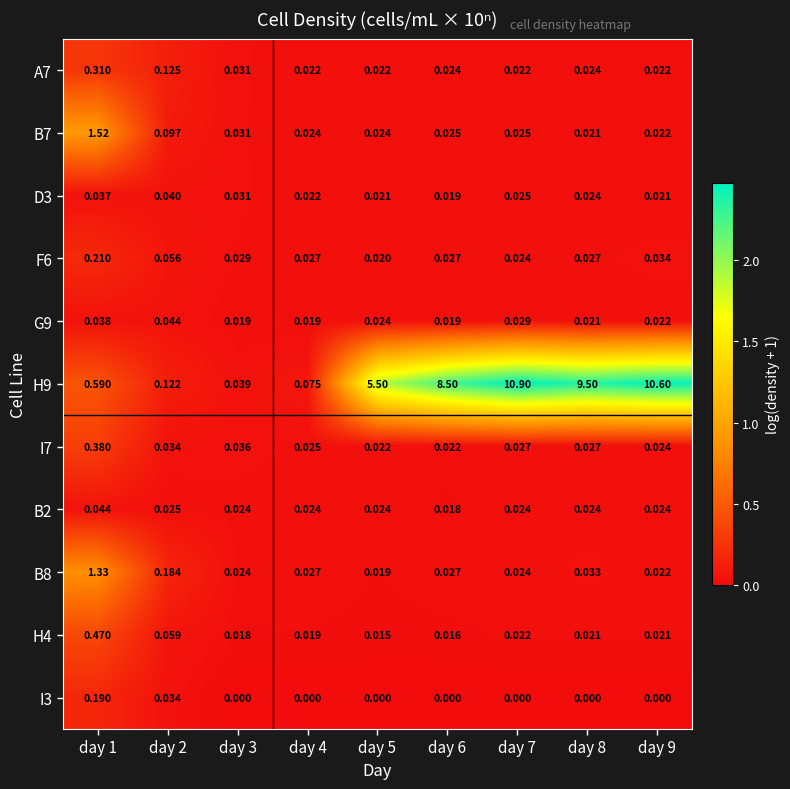

Is the value of A7 at day 7 greater than the value of B2 at day 9?

No